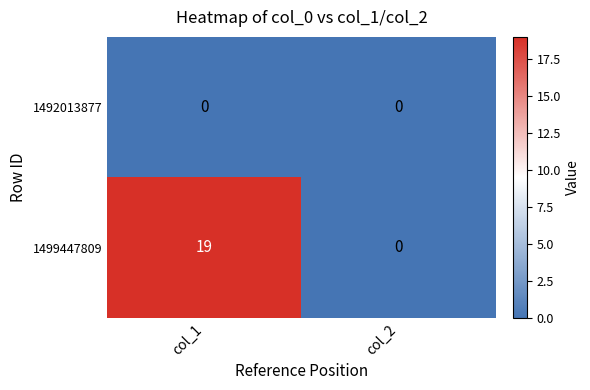

Reading right to left, list all the values displayed in this chart.

1492013877: col_2=0	col_1=0
1499447809: col_2=0	col_1=19